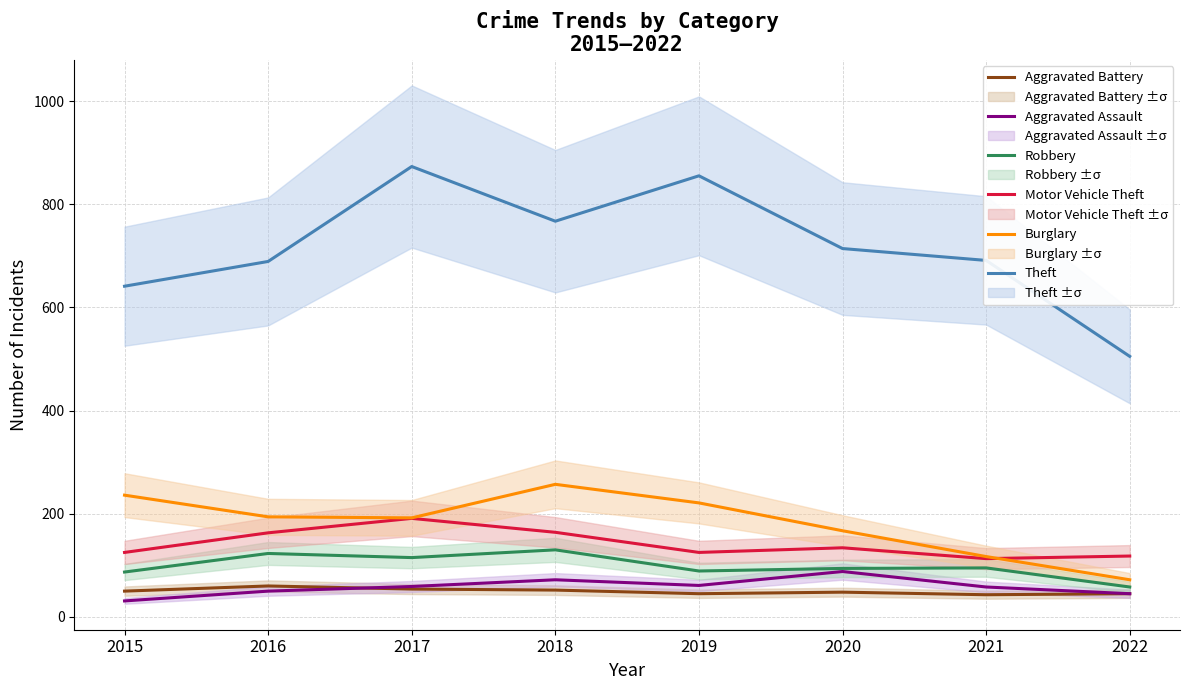

Reading left to right, extract all data points from this chart.

Aggravated Battery: 50	60	54	52	45	48	43	45
Aggravated Assault: 31	50	59	72	61	88	58	45
Robbery: 87	123	115	130	89	94	95	58
Motor Vehicle Theft: 125	163	191	164	125	134	113	118
Burglary: 236	194	192	257	221	167	117	72
Theft: 641	689	873	767	855	714	691	505